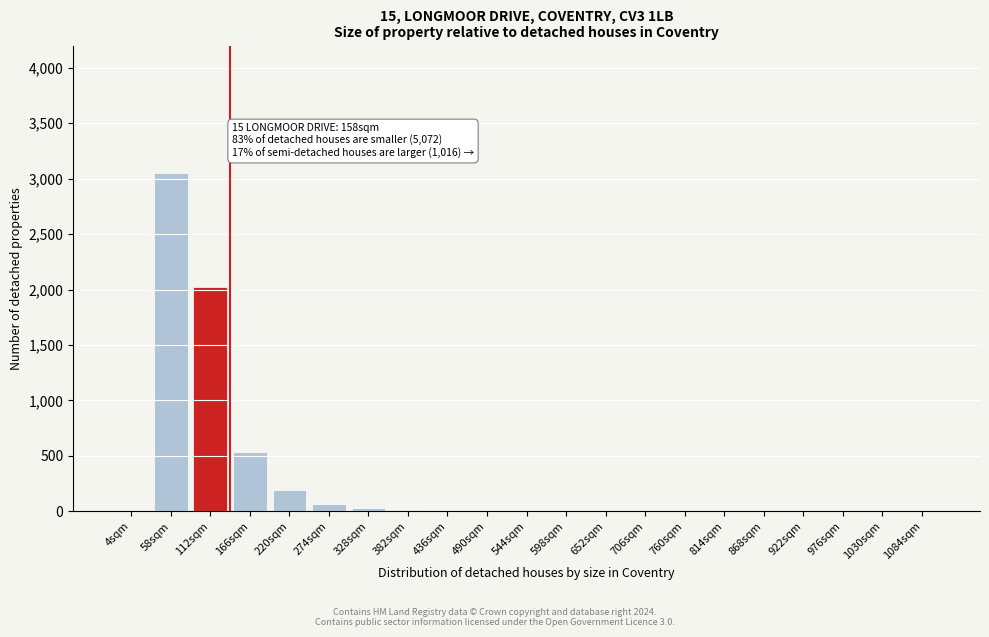

What is the sum of all values?

5943